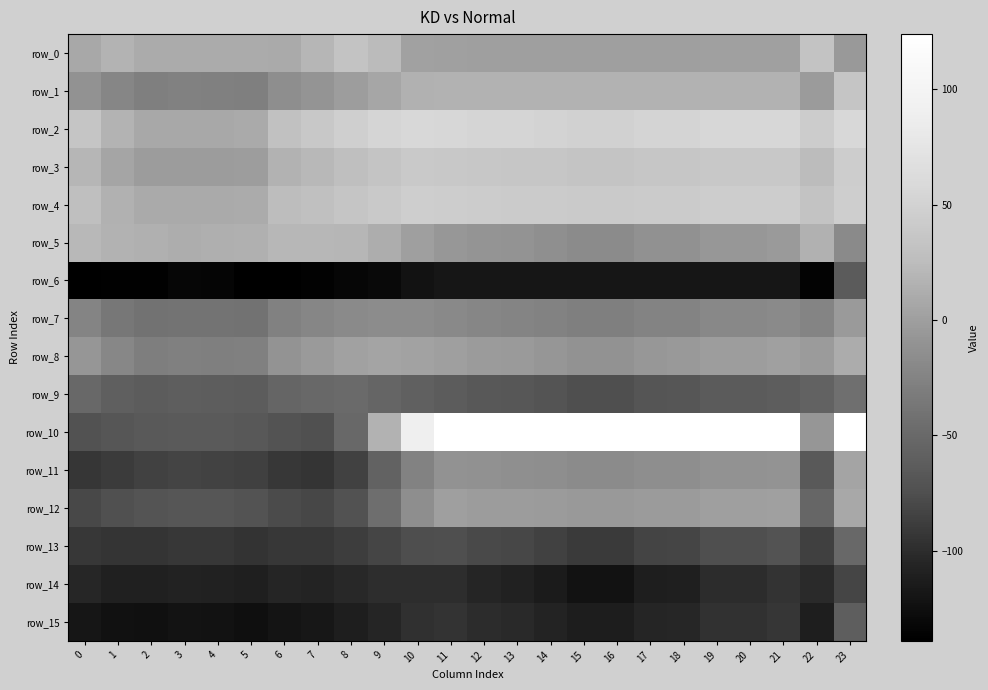

Reading left to right, what are all the values shown in this chart?

row_0: 8.8	17.4	10.9	10.3	10.4	10.9	9.1	19.3	32.8	23.5	2.3	0.8	0.5	0.4	0.1	-0.3	-0.3	0.2	0.2	0.8	0.8	1.0	32.7	-5.3
row_1: -11.6	-22.4	-28.9	-27.0	-27.5	-28.1	-14.0	-8.8	-0.9	6.8	15.8	16.9	16.8	16.8	16.7	16.6	16.6	16.7	16.7	16.9	16.9	16.9	-2.8	35.1
row_2: 34.9	17.8	8.3	8.5	8.5	9.8	31.3	37.9	46.6	53.5	57.7	55.6	53.9	53.4	51.9	49.9	49.9	52.5	52.8	55.4	55.4	56.5	43.4	58.0
row_3: 19.4	5.2	-2.2	-1.6	-1.7	-1.0	16.5	21.3	28.0	34.4	40.0	38.7	37.4	36.0	35.9	34.5	34.5	36.4	36.6	38.5	38.5	39.3	25.2	44.5
row_4: 27.9	15.5	9.2	9.2	9.2	10.3	25.4	29.4	34.9	40.7	45.3	44.1	43.1	42.8	42.0	40.8	40.8	42.3	42.5	44.0	44.0	44.6	33.0	45.1
row_5: 21.6	16.3	14.3	13.0	13.3	14.9	20.6	21.1	19.6	12.8	0.3	-5.7	-9.3	-10.5	-13.5	-17.8	-17.8	-12.3	-11.7	-6.3	-6.3	-3.9	15.5	-18.8
row_6: -138.1	-137.7	-138.0	-132.4	-133.8	-139.0	-138.3	-136.2	-132.1	-130.1	-121.9	-119.0	-119.1	-119.1	-119.2	-119.3	-119.3	-119.2	-119.1	-119.0	-119.0	-119.0	-135.9	-63.7
row_7: -23.7	-35.5	-41.1	-39.6	-40.0	-40.4	-26.2	-22.3	-17.9	-16.7	-16.5	-19.5	-22.3	-23.2	-25.5	-28.7	-28.7	-24.6	-24.1	-20.0	-20.0	-18.1	-23.1	-3.8
row_8: -6.5	-21.2	-29.1	-27.9	-28.2	-28.0	-9.7	-4.0	2.6	4.5	3.5	-0.2	-3.4	-4.4	-7.0	-10.7	-10.7	-6.0	-5.5	-0.7	-0.7	1.4	-3.0	11.6
row_9: -51.4	-59.3	-62.5	-60.6	-61.0	-62.3	-53.0	-50.8	-49.4	-53.2	-58.5	-62.9	-66.6	-67.8	-70.9	-75.3	-75.3	-69.7	-69.1	-63.5	-63.5	-61.0	-55.9	-43.8
row_10: -72.9	-68.8	-65.8	-64.2	-64.6	-66.7	-72.1	-73.8	-51.5	16.8	90.6	124.0	124.0	124.0	124.0	123.6	123.6	124.0	124.0	124.0	124.0	124.0	-6.7	124.0
row_11: -93.2	-88.7	-85.6	-83.3	-83.9	-86.6	-92.3	-94.0	-84.9	-56.5	-25.4	-10.7	-12.5	-13.1	-14.6	-16.9	-16.9	-14.0	-13.7	-11.0	-11.0	-9.8	-65.7	3.9
row_12: -79.5	-74.1	-70.3	-68.7	-69.1	-71.3	-78.4	-80.7	-72.6	-44.7	-14.5	0.2	-1.4	-2.0	-3.3	-5.4	-5.4	-2.8	-2.5	-0.1	-0.1	1.0	-52.7	8.4
row_13: -92.3	-94.3	-94.6	-91.9	-92.6	-95.0	-92.8	-92.0	-88.0	-81.8	-76.3	-74.5	-79.3	-80.9	-84.9	-90.6	-90.6	-83.3	-82.5	-75.2	-75.2	-72.0	-85.7	-51.4
row_14: -105.1	-109.9	-110.0	-107.8	-108.3	-110.4	-106.1	-106.3	-103.8	-99.4	-99.0	-99.1	-106.0	-108.3	-114.0	-122.1	-122.1	-111.7	-110.6	-100.3	-100.3	-95.7	-101.9	-81.7
row_15: -119.2	-123.1	-124.6	-120.7	-121.7	-125.1	-120.1	-118.1	-112.2	-105.2	-97.8	-95.8	-101.0	-102.7	-107.0	-113.1	-113.1	-105.3	-104.4	-96.7	-96.7	-93.2	-111.4	-60.4